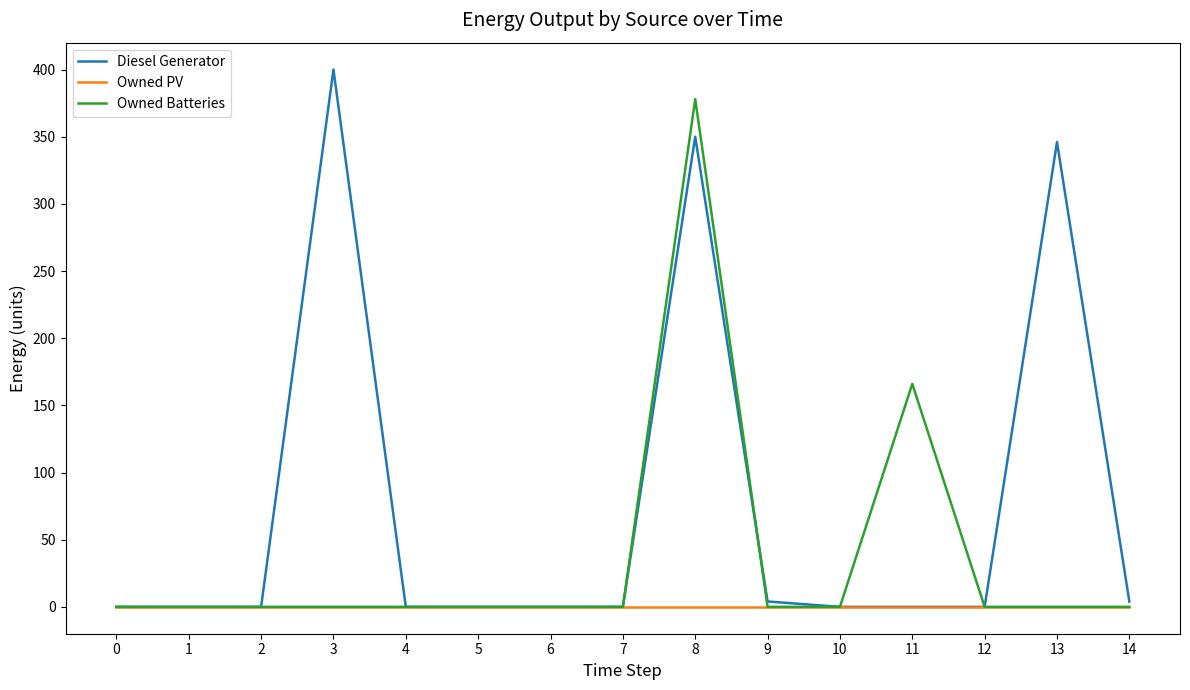

How many values in the Owned Batteries series exceed 0?

2